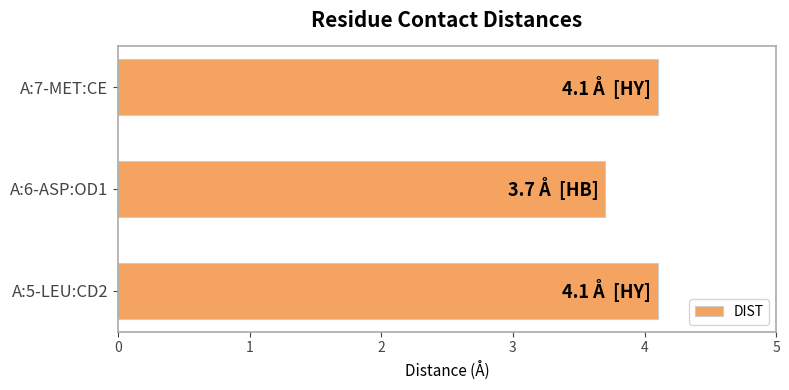

What is the minimum value shown in the chart?

3.7